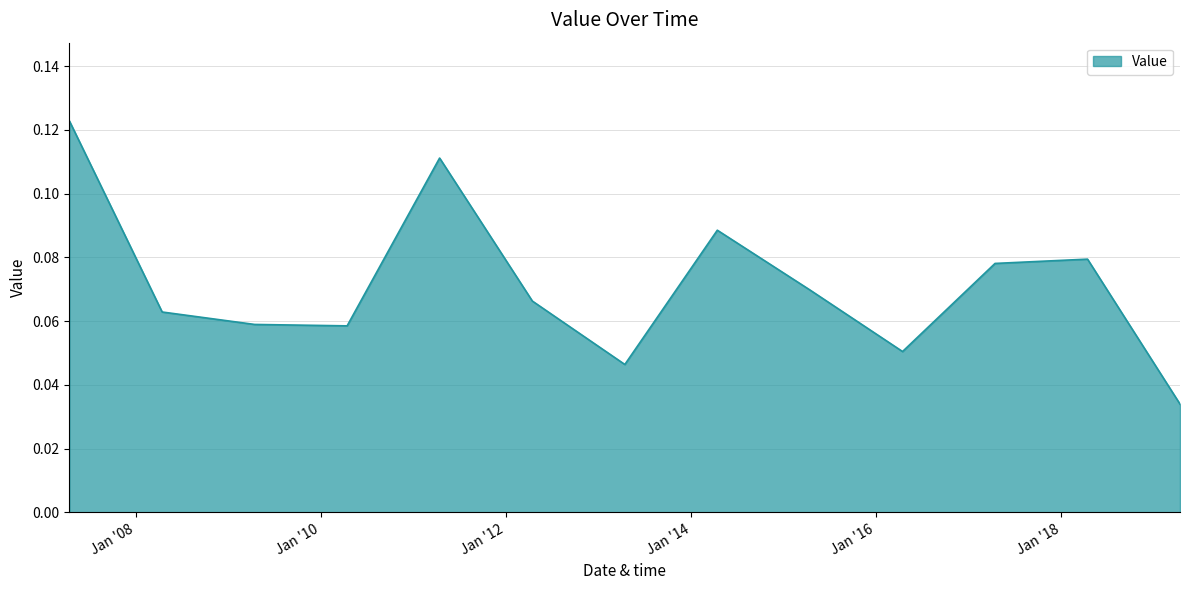

How many lines are shown in the chart?

1